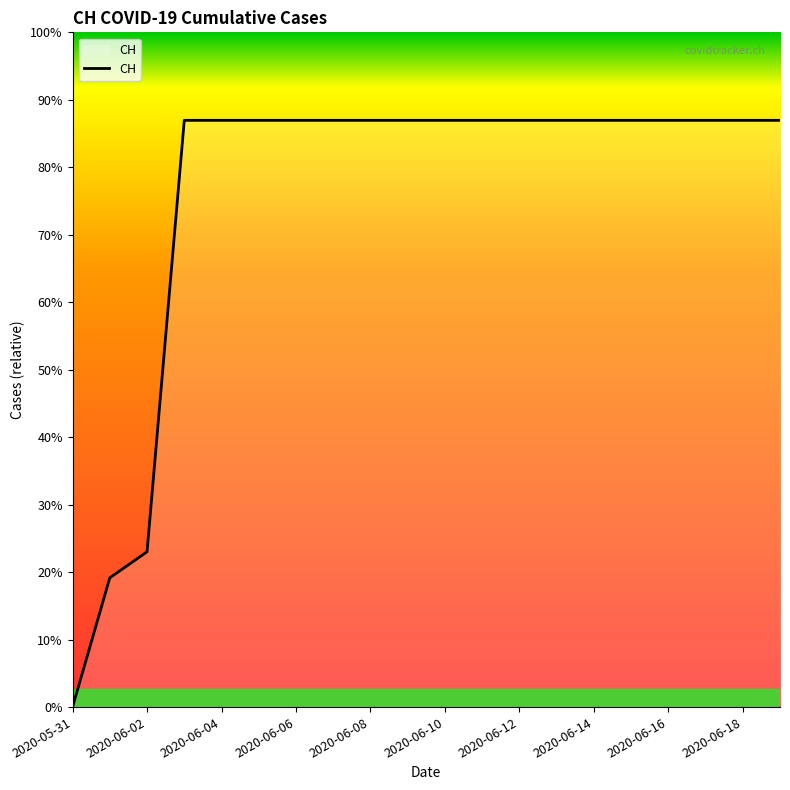

Does the chart display data point markers on the line(s)?

No